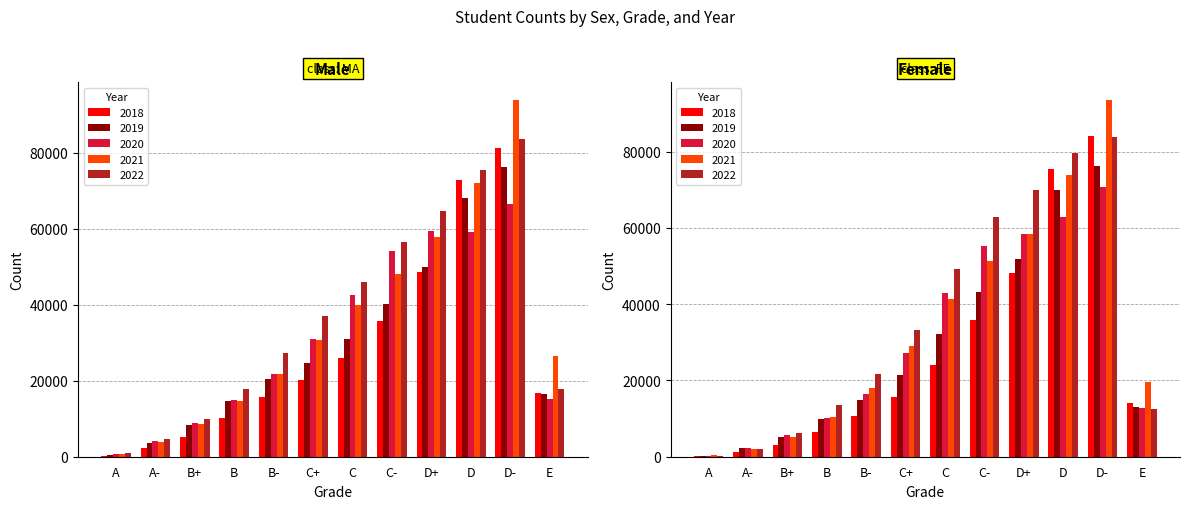

Where does the 2018 series first go above 16793?

C+